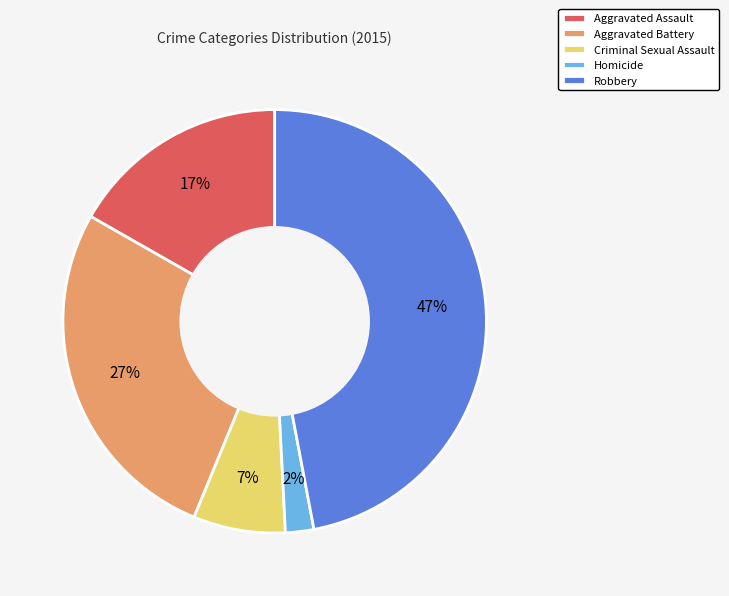

Which slice is the largest?

Robbery